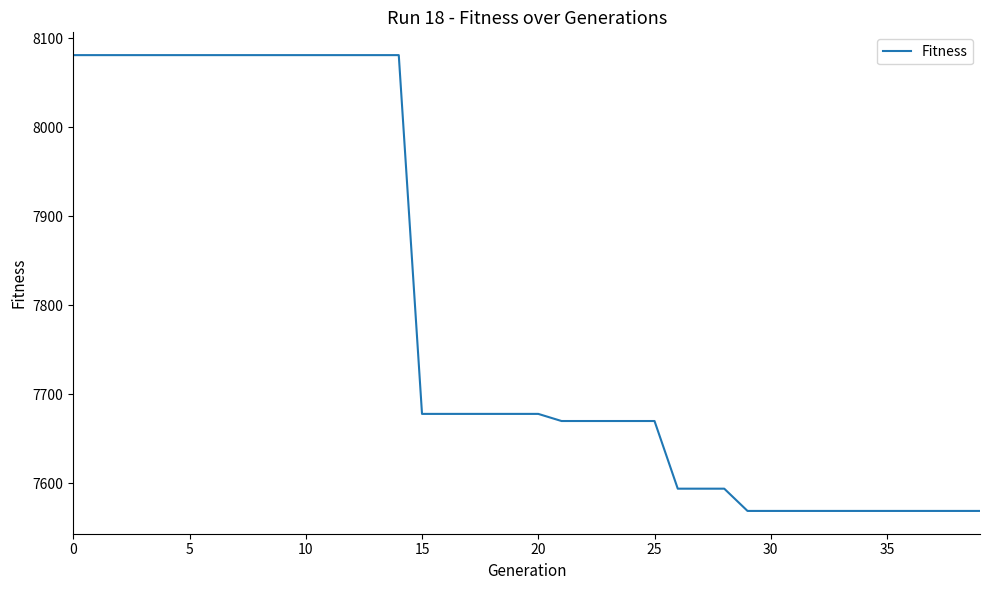

What is the smallest value displayed?

7569